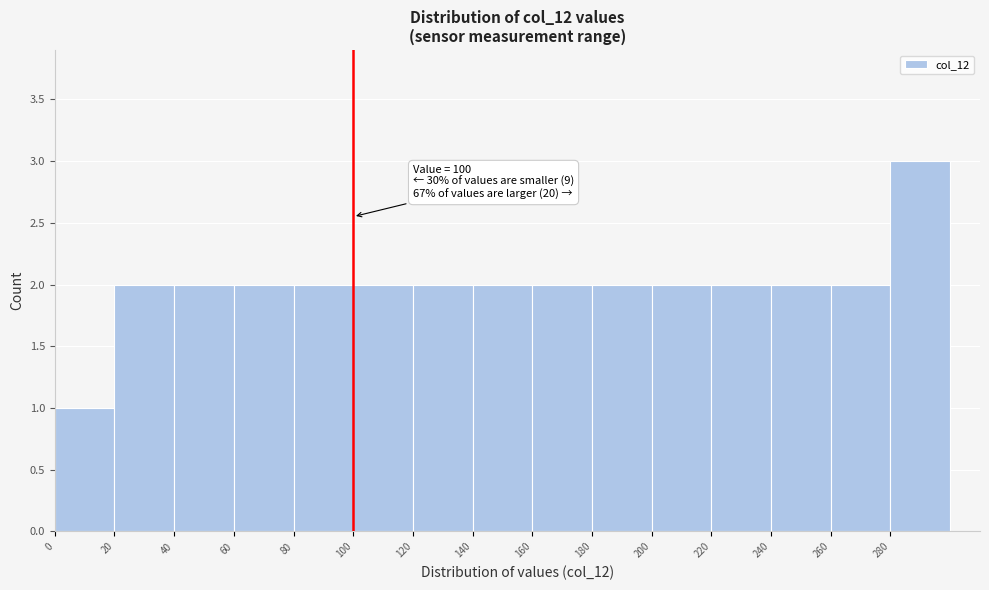

Over which range of the x-axis is the bar tallest?

280 to 300